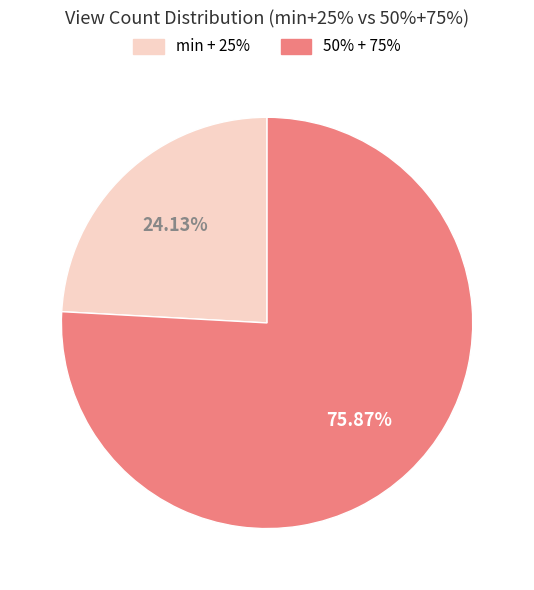

Does any single category account for the majority?

Yes